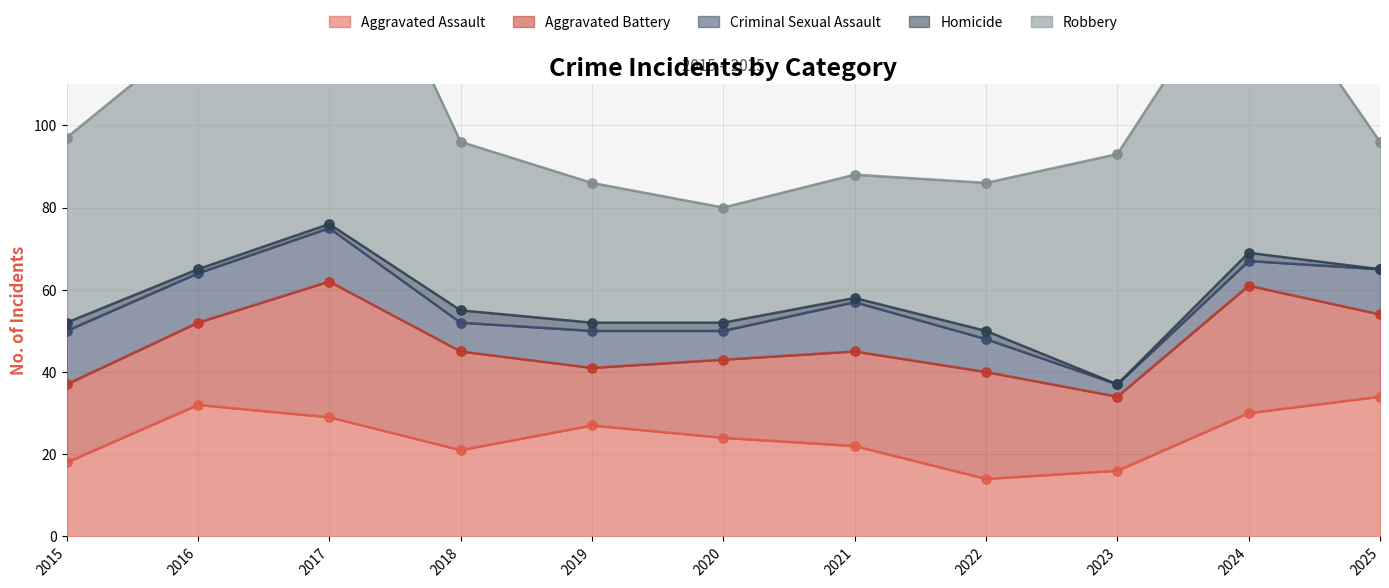

What is the total value across all series at 2017?

164